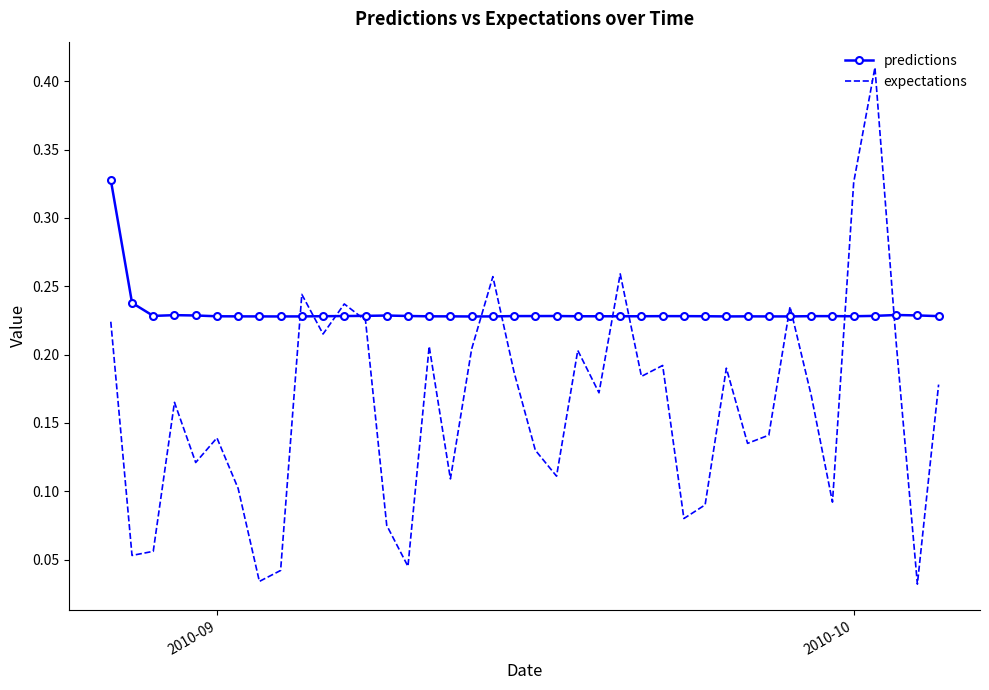

What is the sum of all predictions values?

9.2